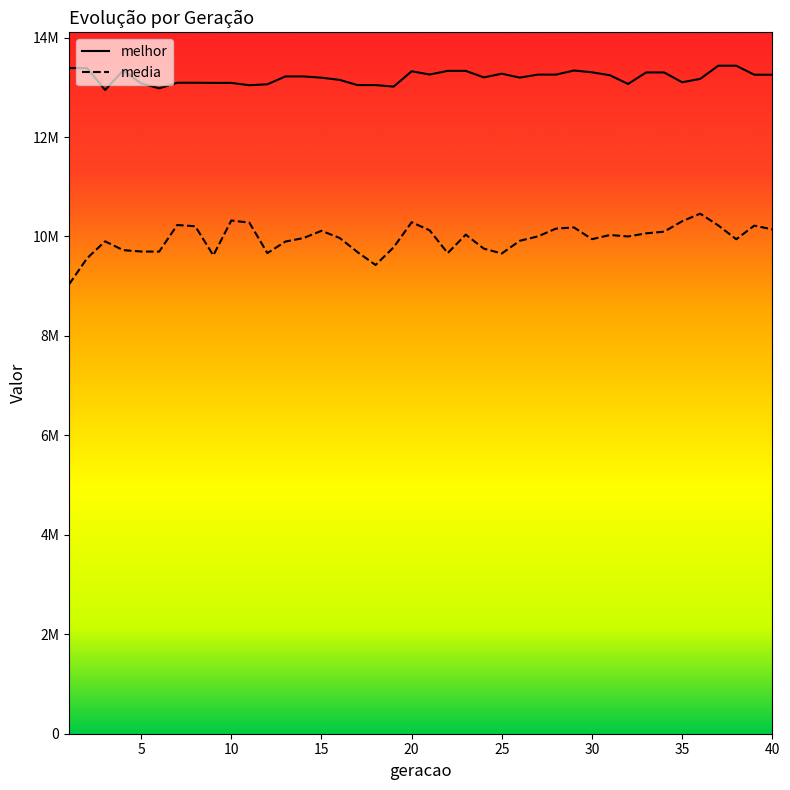

In media, how many points are lower than both neighbors (excluding endpoints)?

9